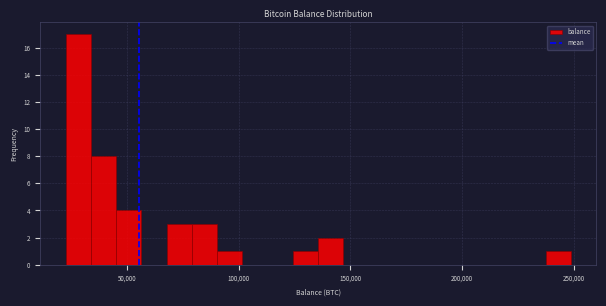

Around what value on the x-axis is the tallest bar? Give the approximate position of its centre, as read against the axis.

30000